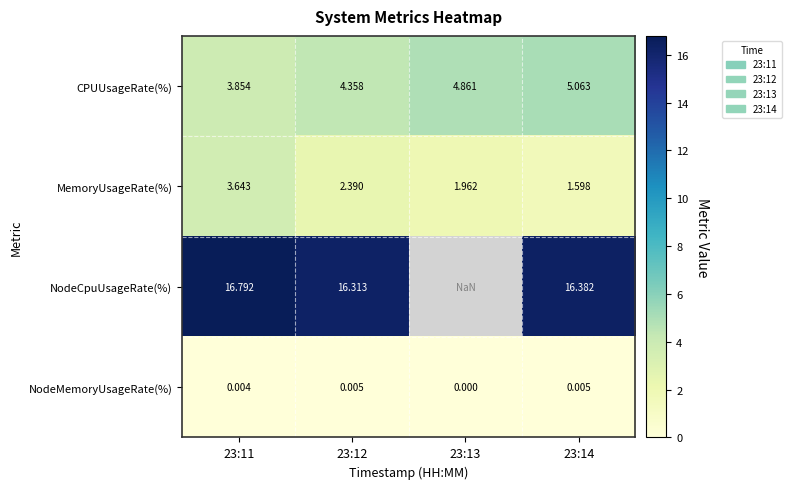

At 23:14, list the series in order from smallest to largest.

NodeMemoryUsageRate(%), MemoryUsageRate(%), CPUUsageRate(%), NodeCpuUsageRate(%)